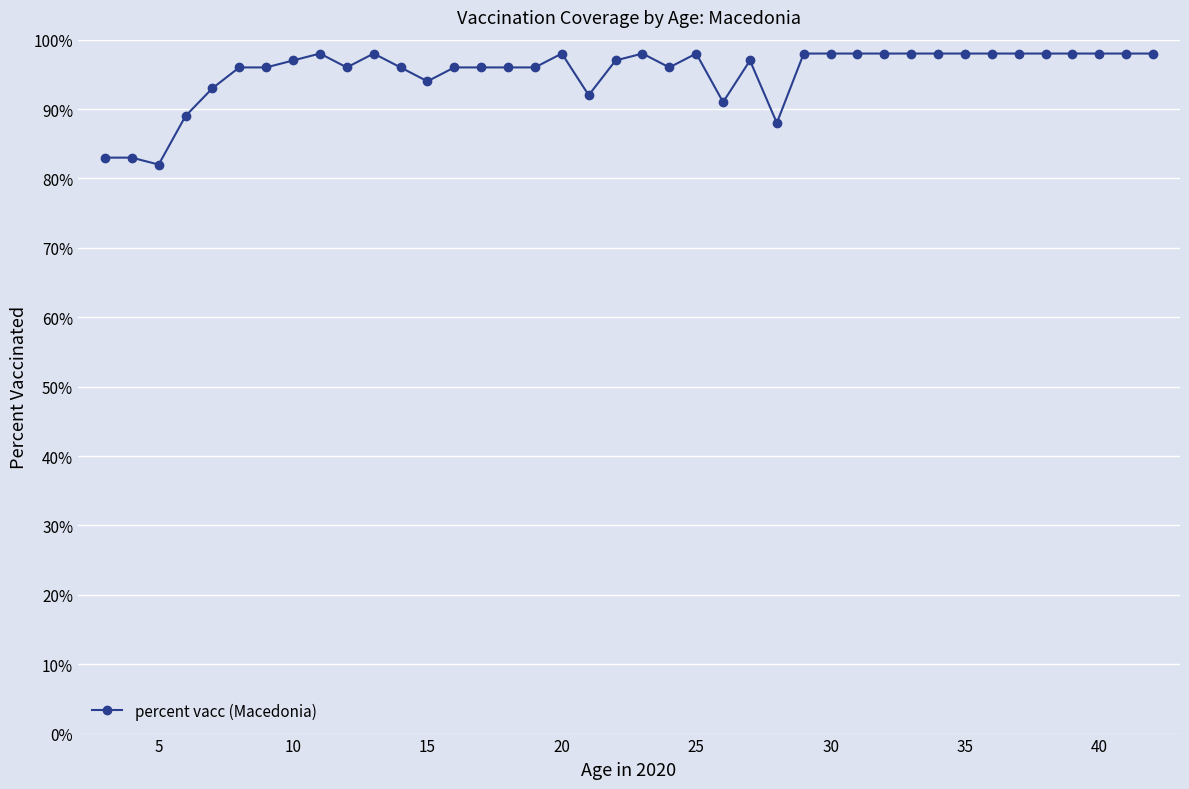

Does the chart display data point markers on the line(s)?

Yes